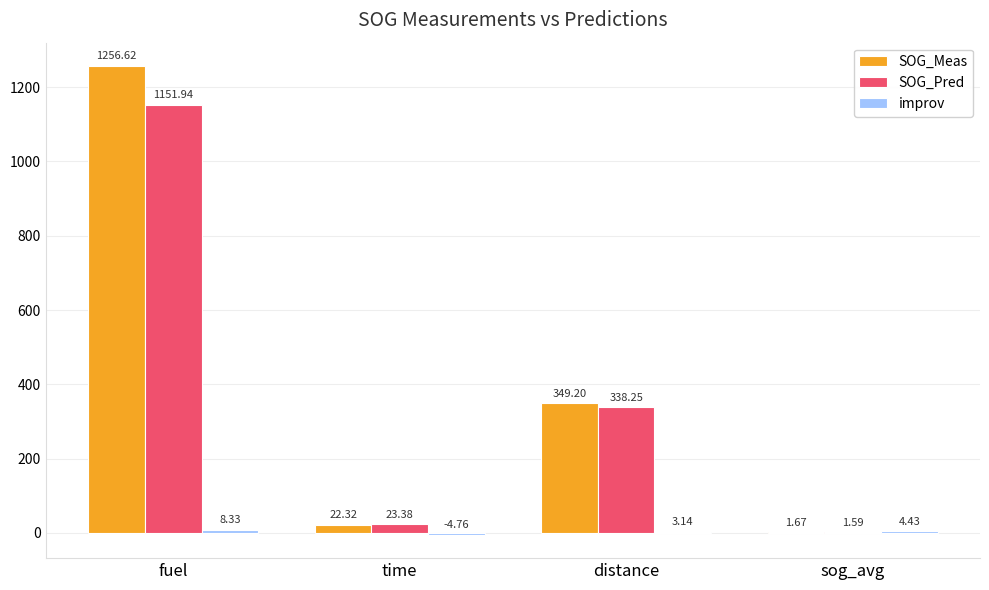

What is the total value across all series at sog_avg?

7.7